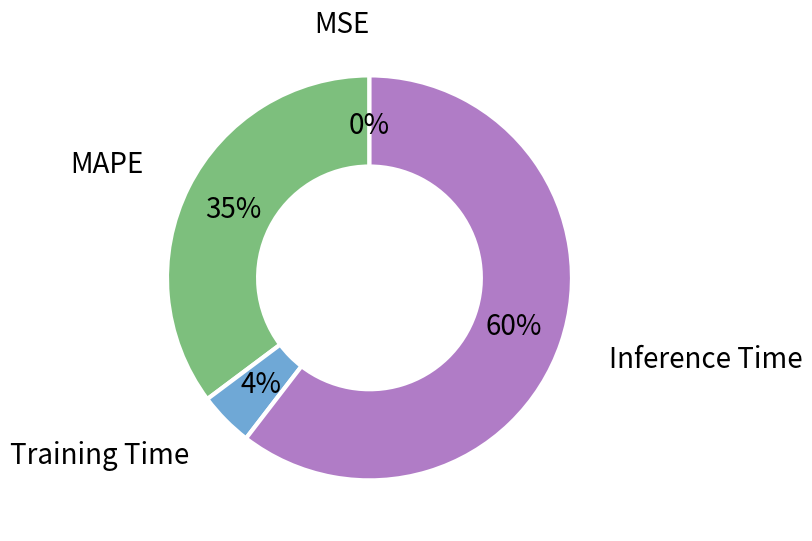

To the nearest percent, what is the average slice percentage?

25%